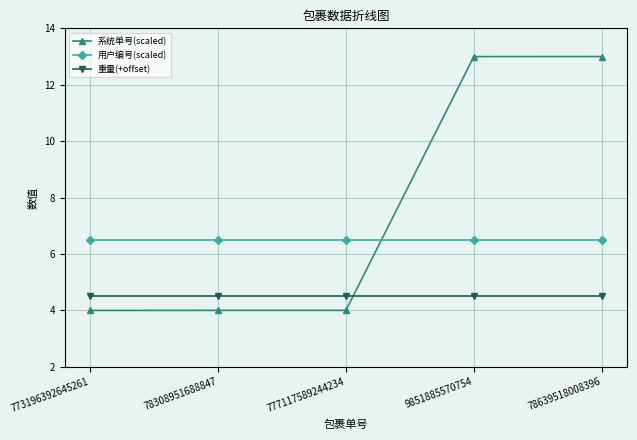

Rank the series by their maximum value, from highest to lowest.

系统单号(scaled), 用户编号(scaled), 重量(+offset)